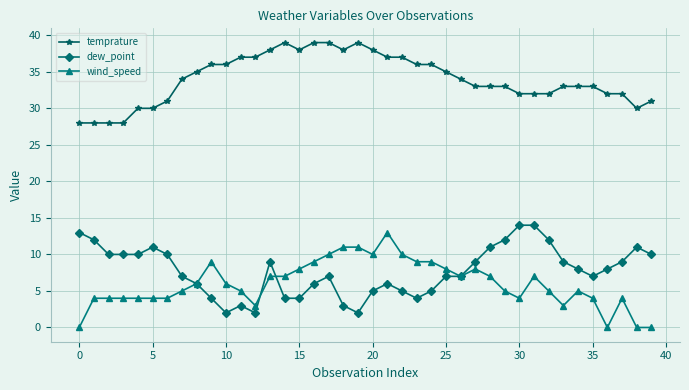

What are all the series names shown in the legend?

temprature, dew_point, wind_speed